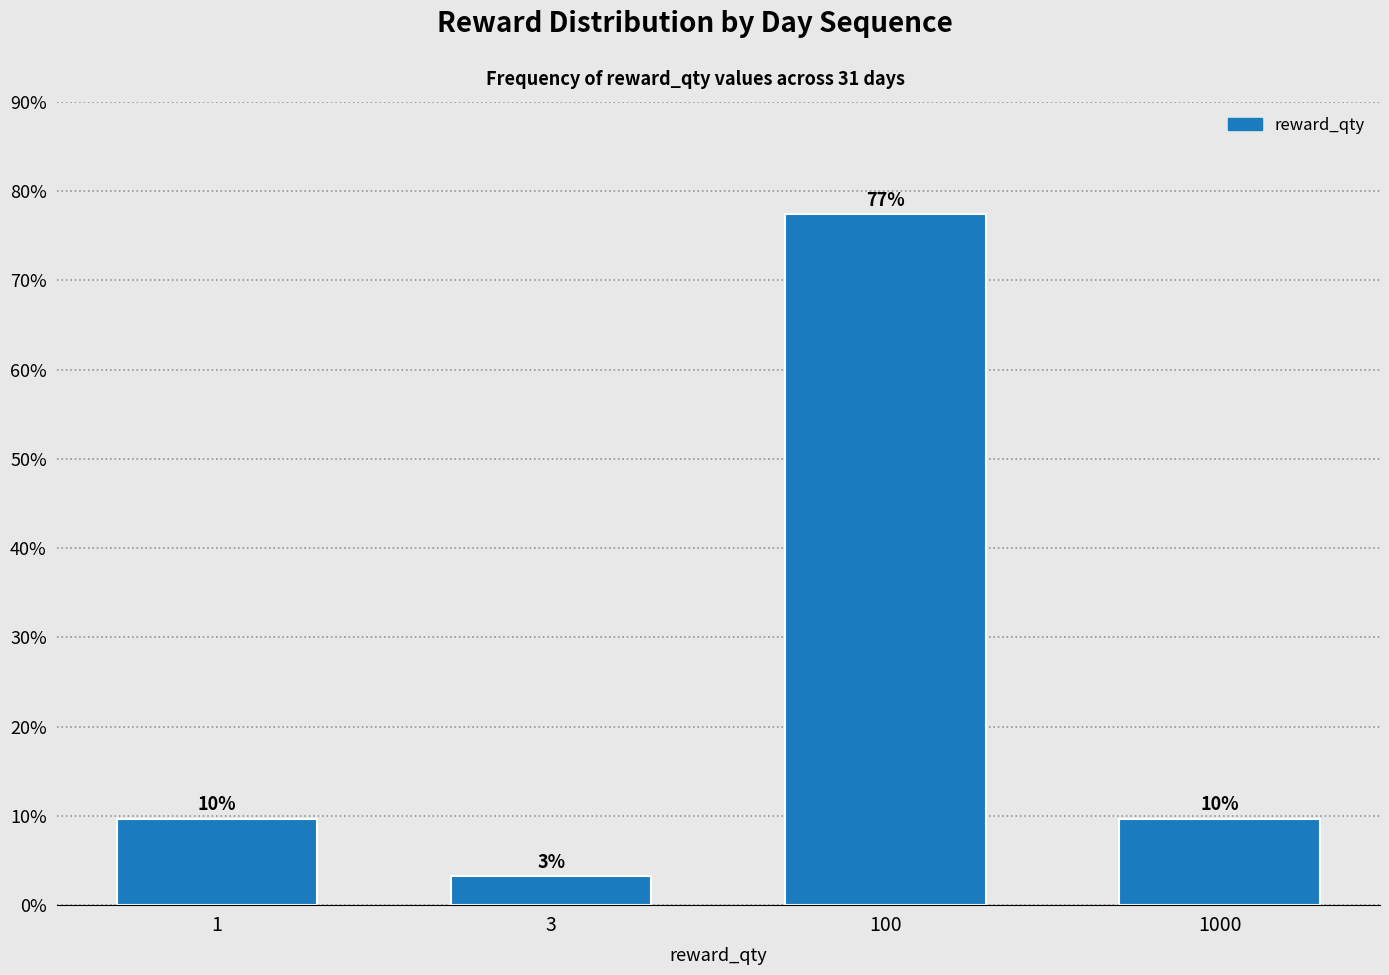

How many bars are there in total?

4